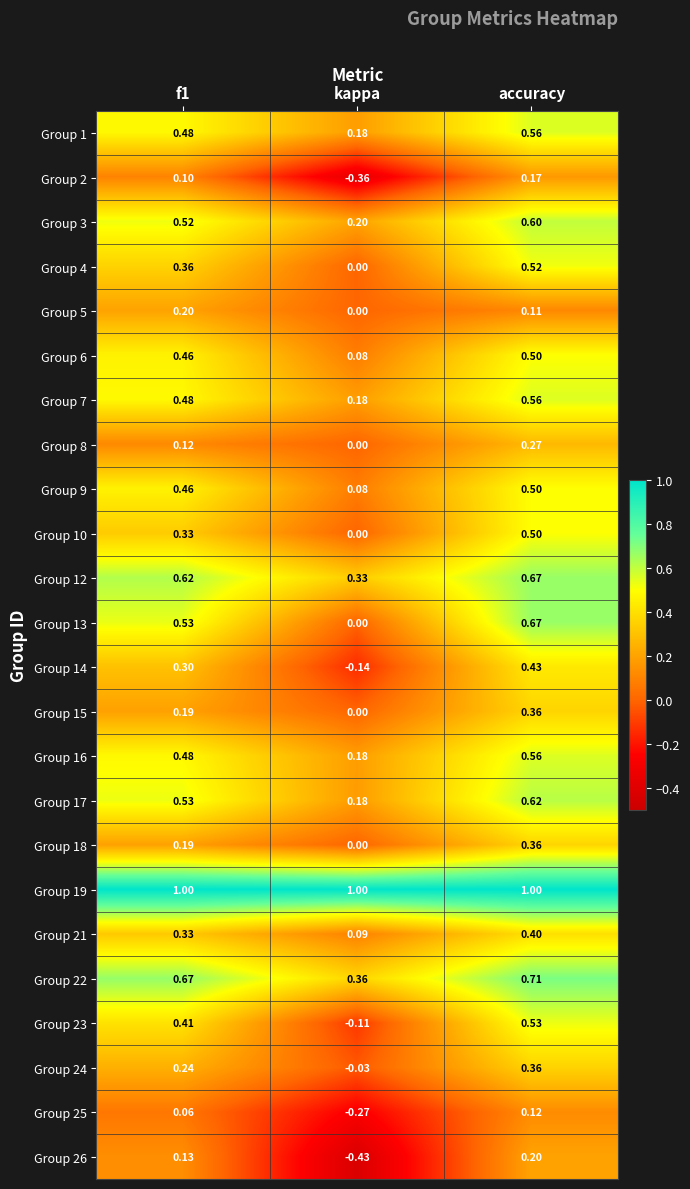

At which label is Group 18 closest to 0?

kappa